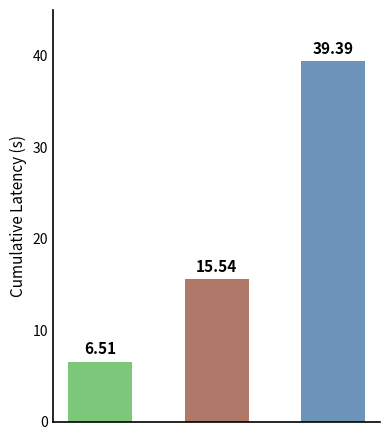

What is the smallest value displayed?

6.5